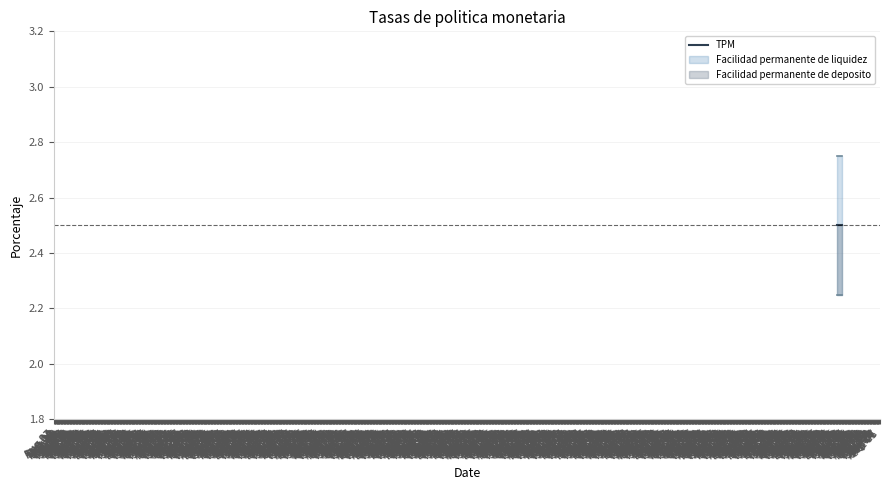

Does the chart display data point markers on the line(s)?

No